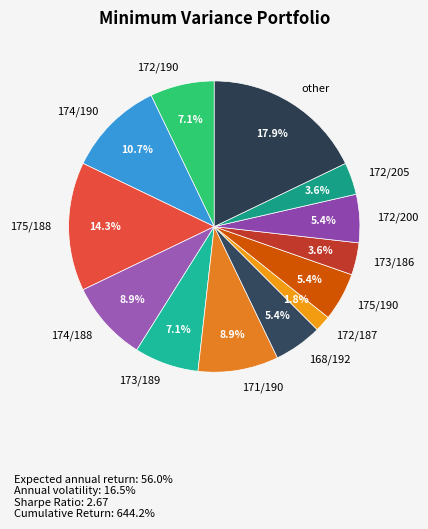

Does any single category account for the majority?

No